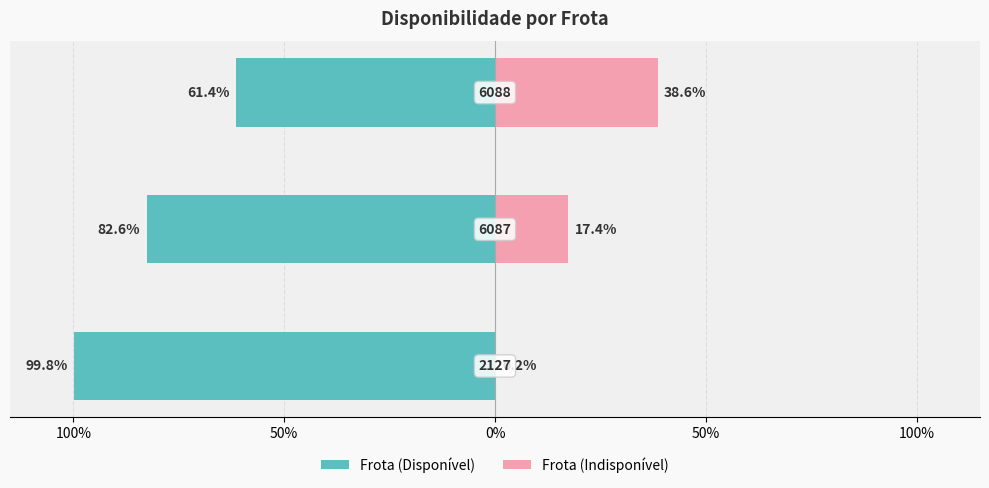

How many values in the Frota (Indisponível) series are below 17?

1